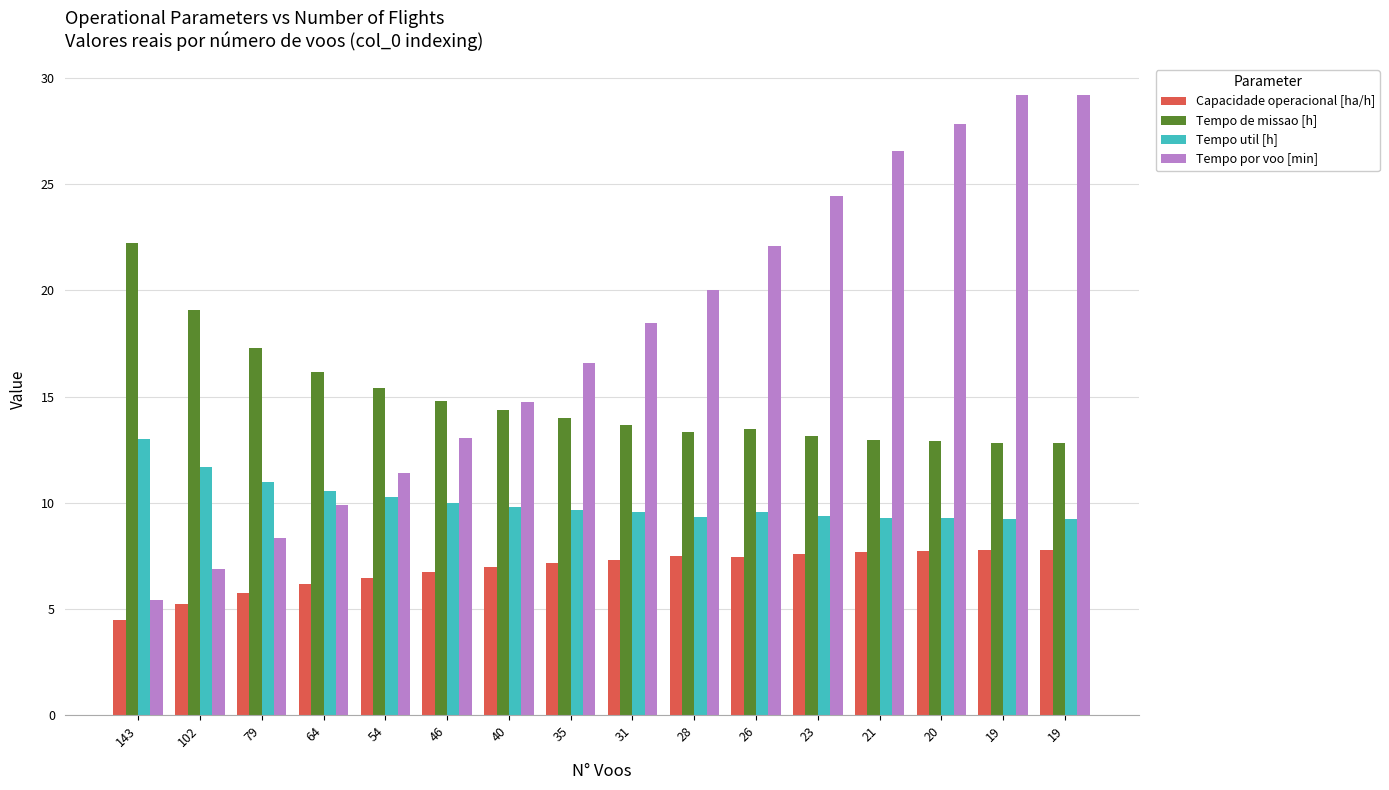

The value of Tempo de missao [h] at 20 is 12.9. True or false?

True